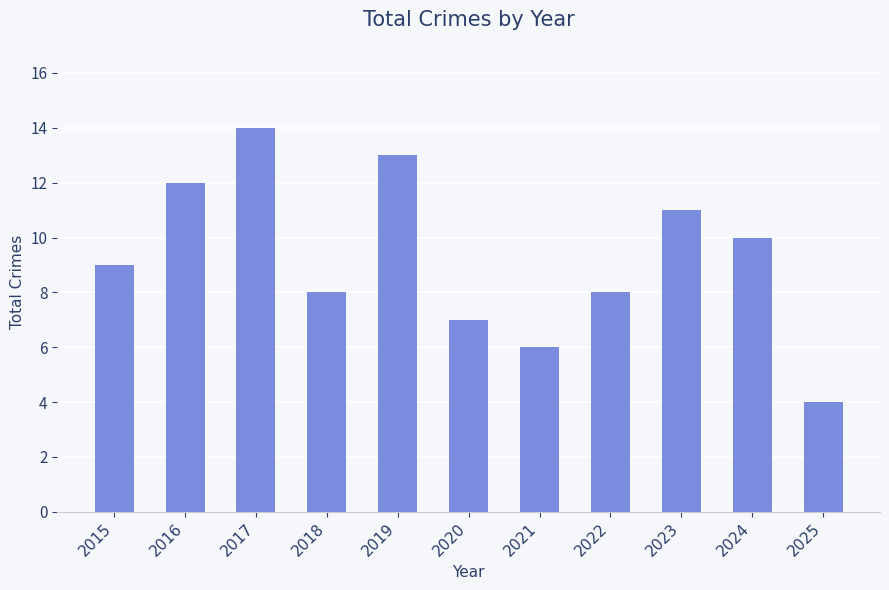

Which category has the highest value across all series?

2017